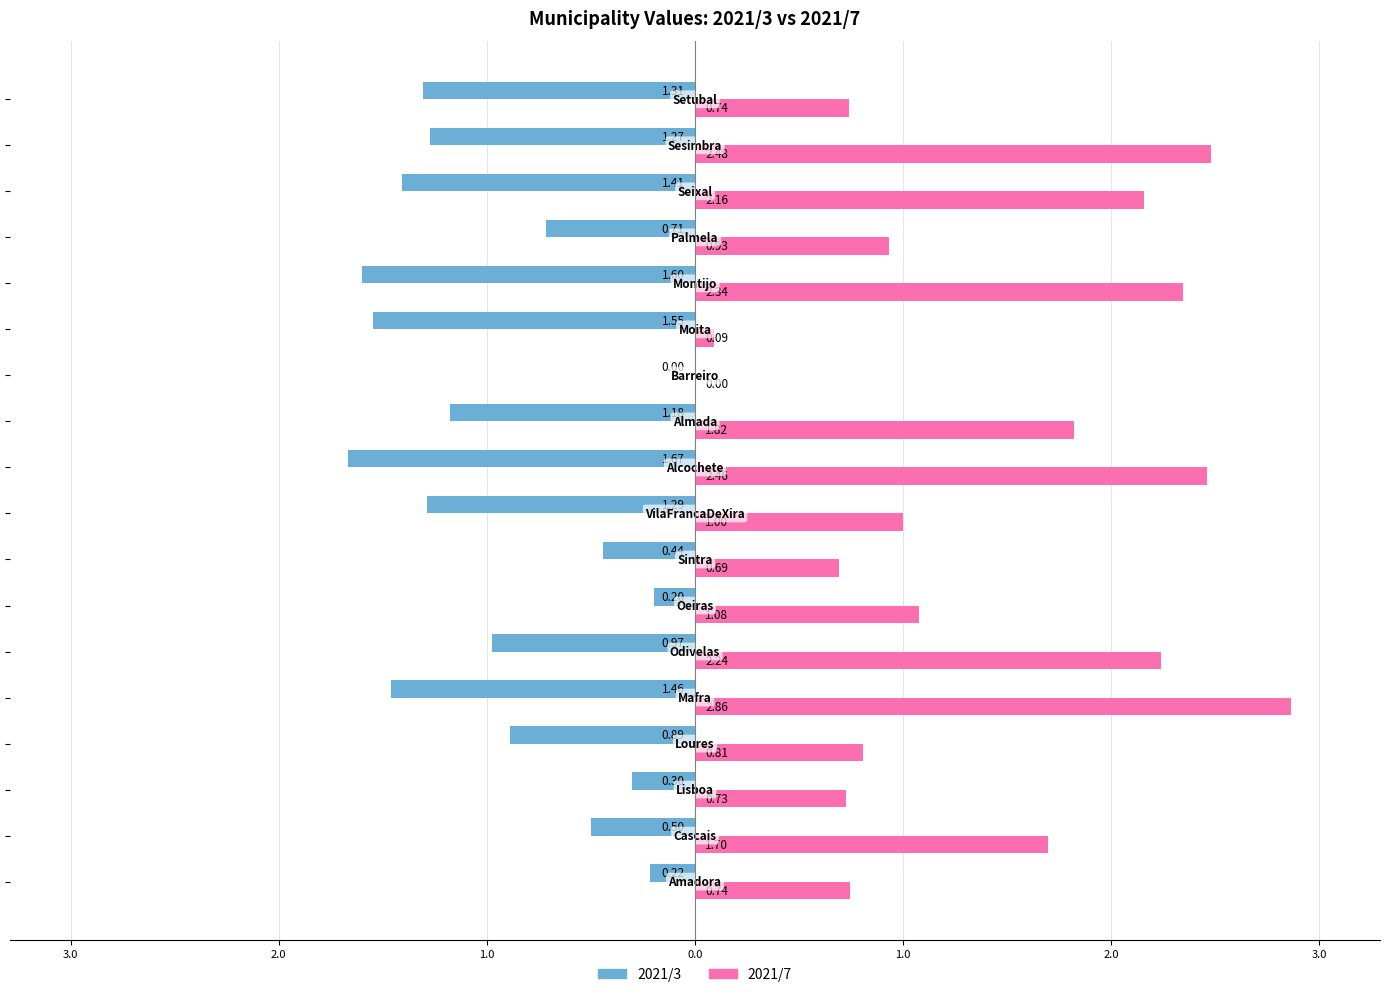

What are all the series names shown in the legend?

2021/3, 2021/7